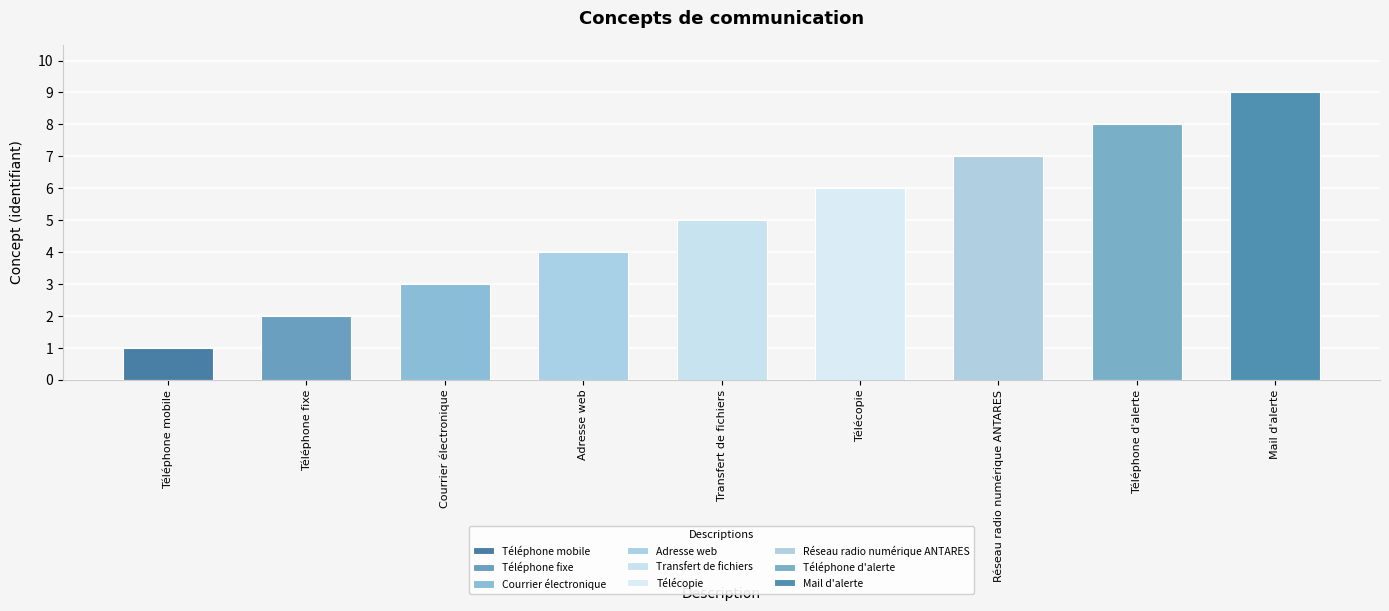

What is the ratio of the value at Adresse web to the value at Téléphone fixe?

2.0